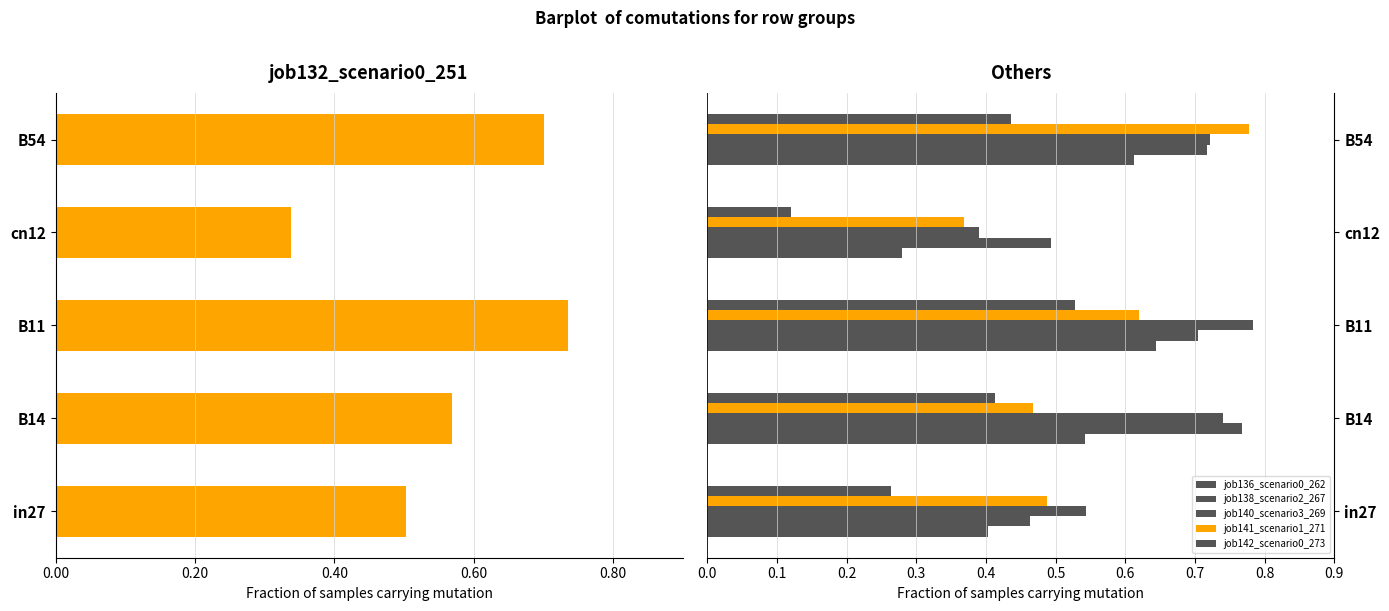

Which has a higher value, B11 or B14?

B14